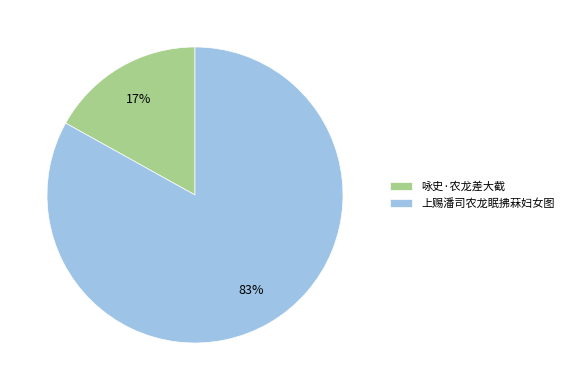

To the nearest percent, what is the average slice percentage?

50%